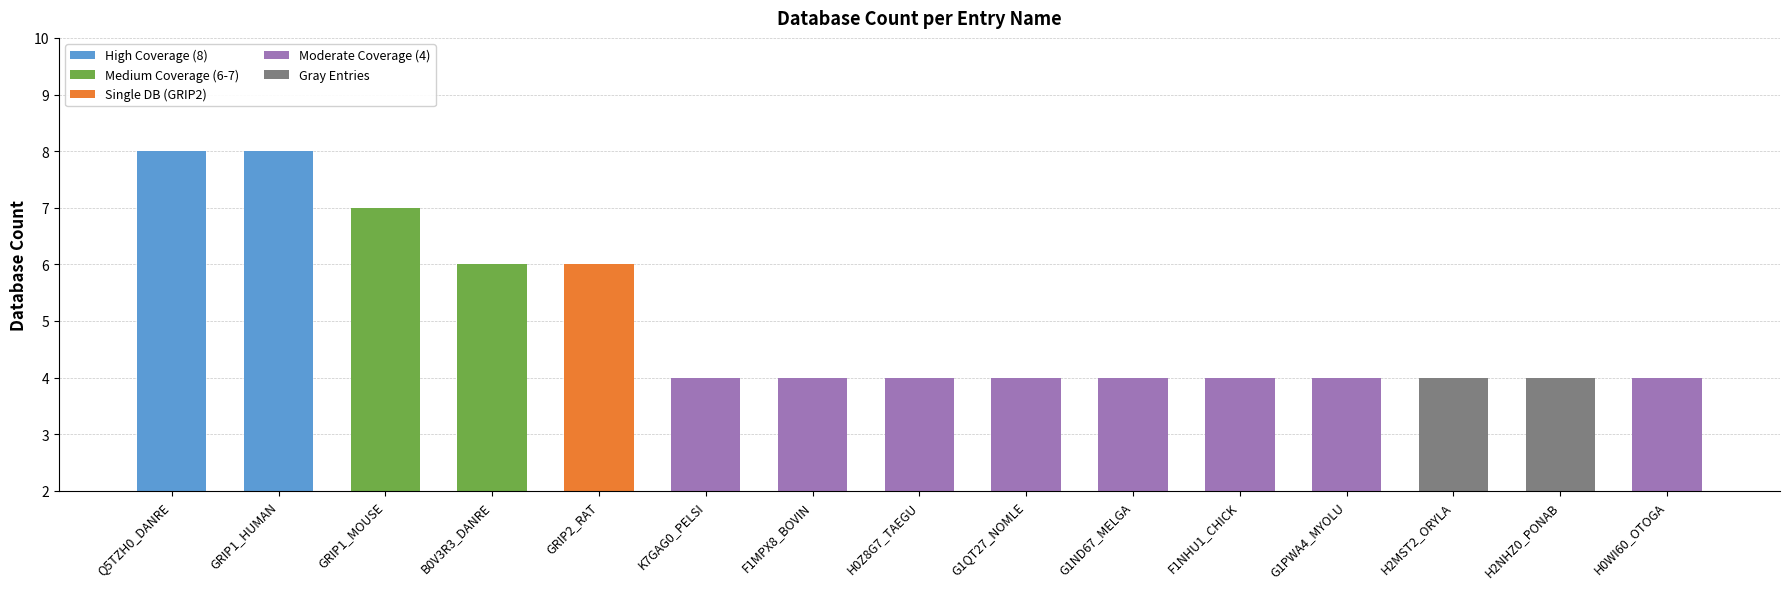

Which series has the largest total across all categories?

Db_count